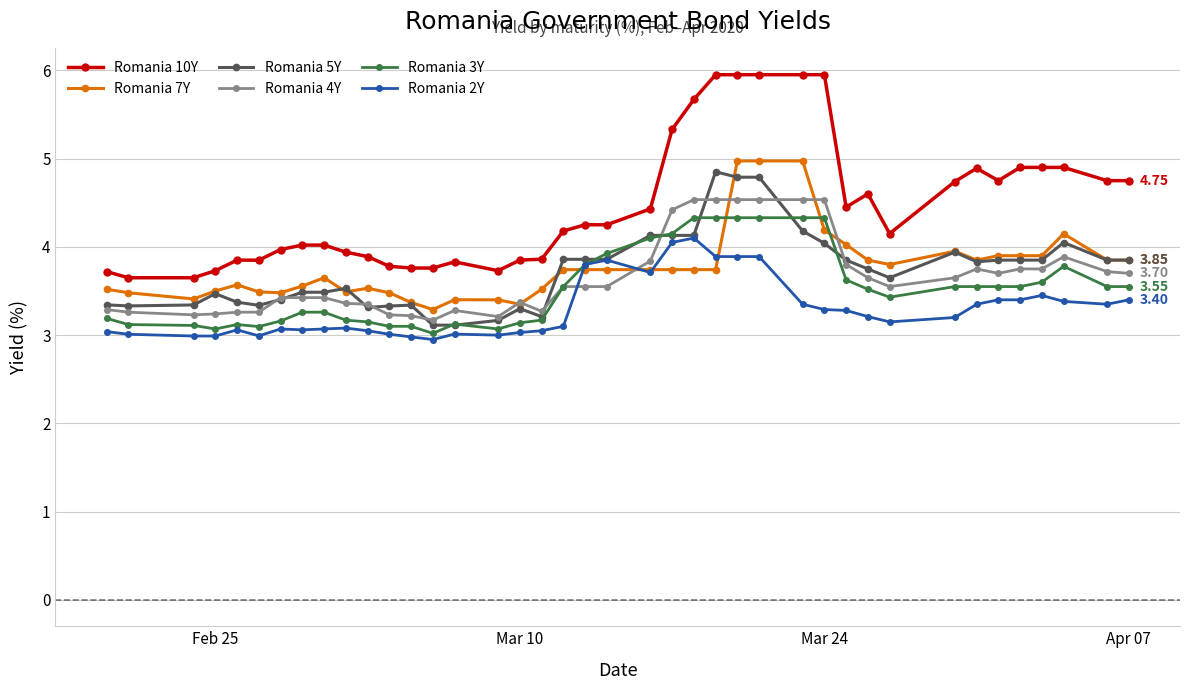

Which series has the largest total across all categories?

Romania 10Y